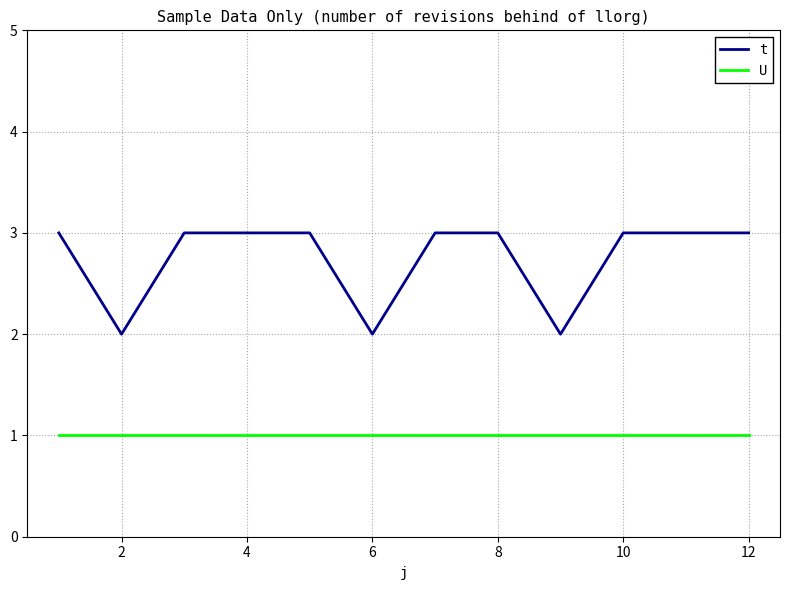

True or false: t and U cross at least once.

False